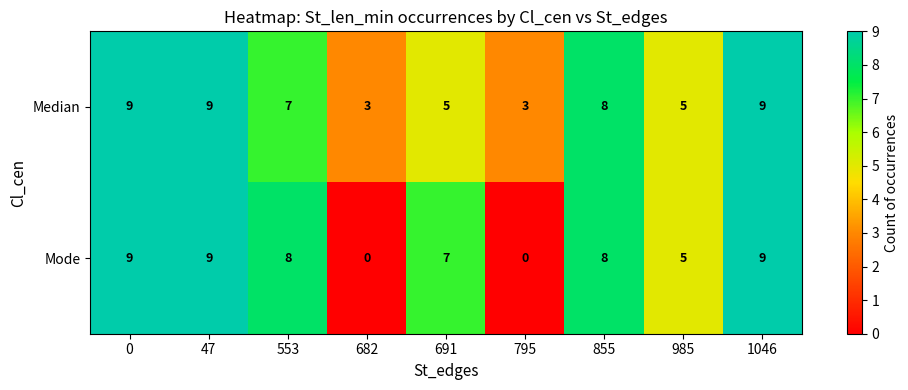

What is the difference between the second highest and second lowest values in the Median series?

6